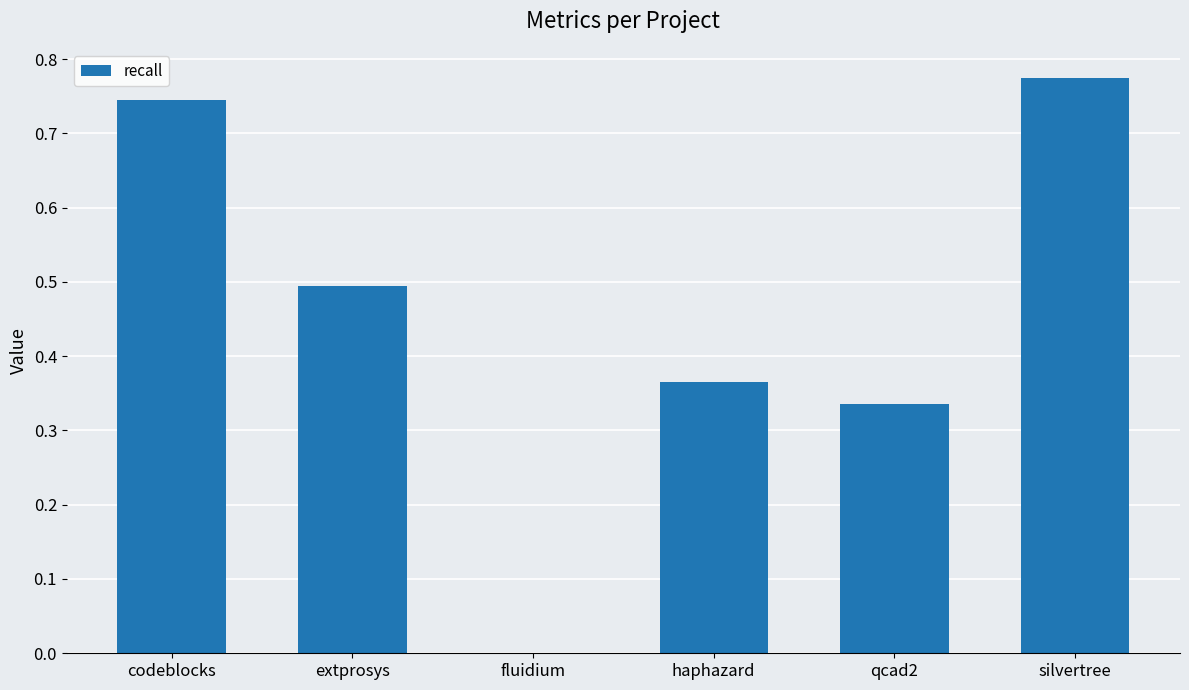

What is the sum of the values at haphazard and extprosys?

0.9